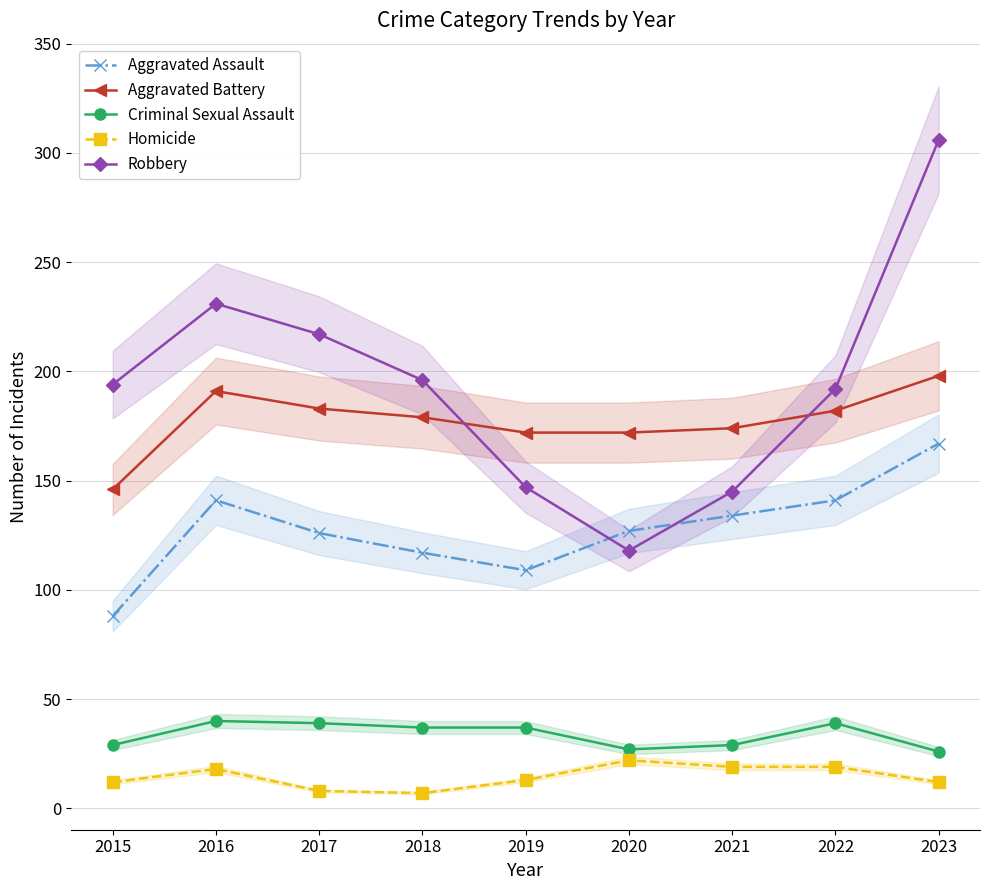

What are all the series names shown in the legend?

Aggravated Assault, Aggravated Battery, Criminal Sexual Assault, Homicide, Robbery